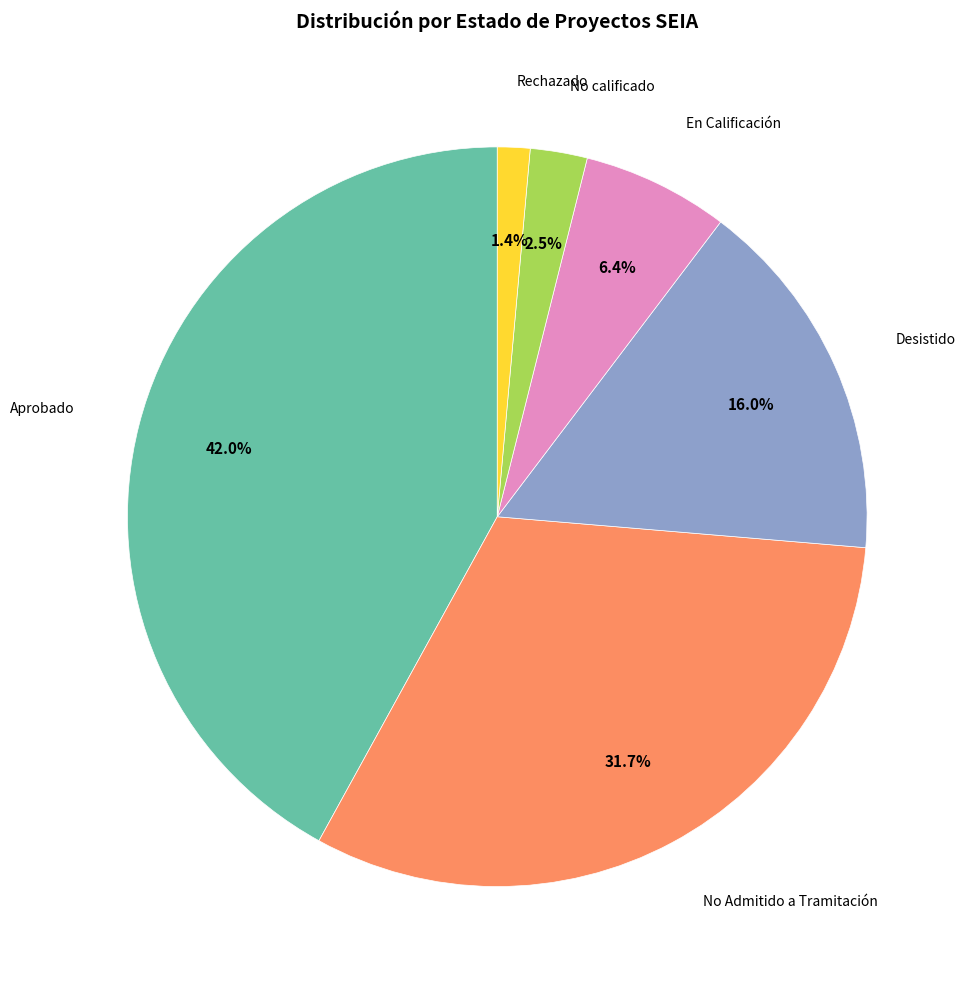

The Rechazado slice represents 11% of the pie. True or false?

False